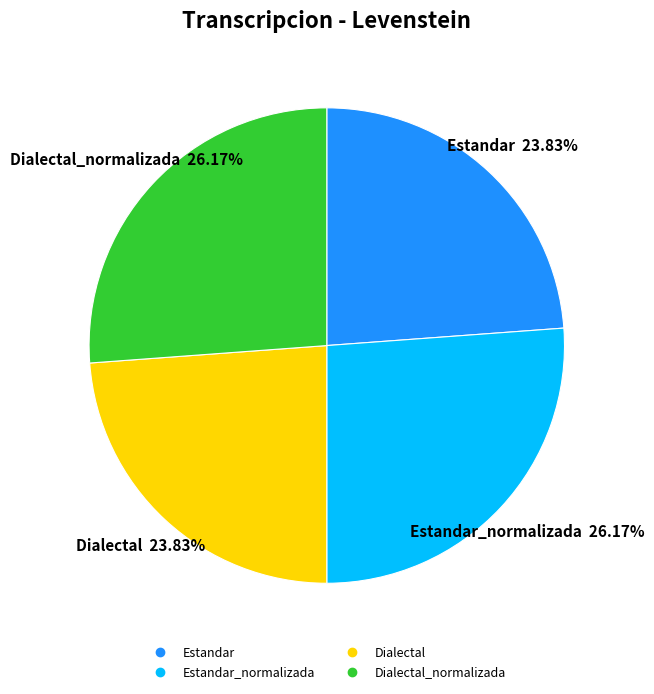

Is there a majority slice in this chart?

No